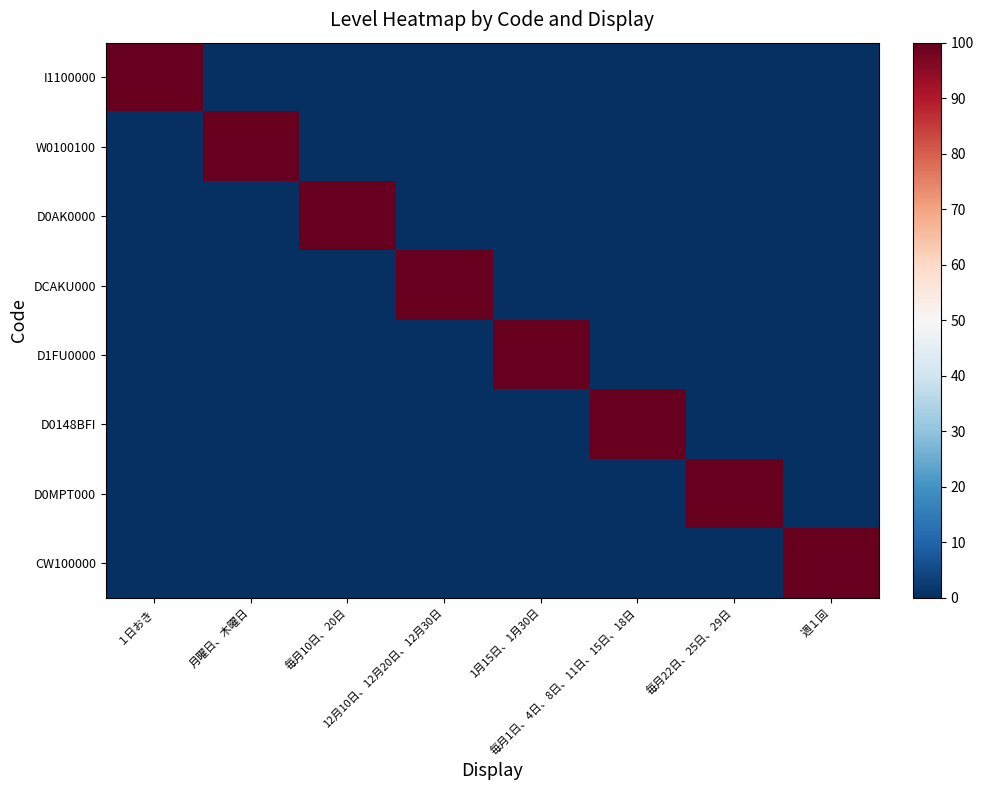

Reading right to left, list all the values displayed in this chart.

I1100000: 週１回=0	毎月22日、25日、29日=0	毎月1日、4日、8日、11日、15日、18日=0	1月15日、1月30日=0	12月10日、12月20日、12月30日=0	毎月10日、20日=0	月曜日、木曜日=0	１日おき=100
W0100100: 週１回=0	毎月22日、25日、29日=0	毎月1日、4日、8日、11日、15日、18日=0	1月15日、1月30日=0	12月10日、12月20日、12月30日=0	毎月10日、20日=0	月曜日、木曜日=100	１日おき=0
D0AK0000: 週１回=0	毎月22日、25日、29日=0	毎月1日、4日、8日、11日、15日、18日=0	1月15日、1月30日=0	12月10日、12月20日、12月30日=0	毎月10日、20日=100	月曜日、木曜日=0	１日おき=0
DCAKU000: 週１回=0	毎月22日、25日、29日=0	毎月1日、4日、8日、11日、15日、18日=0	1月15日、1月30日=0	12月10日、12月20日、12月30日=100	毎月10日、20日=0	月曜日、木曜日=0	１日おき=0
D1FU0000: 週１回=0	毎月22日、25日、29日=0	毎月1日、4日、8日、11日、15日、18日=0	1月15日、1月30日=100	12月10日、12月20日、12月30日=0	毎月10日、20日=0	月曜日、木曜日=0	１日おき=0
D0148BFI: 週１回=0	毎月22日、25日、29日=0	毎月1日、4日、8日、11日、15日、18日=100	1月15日、1月30日=0	12月10日、12月20日、12月30日=0	毎月10日、20日=0	月曜日、木曜日=0	１日おき=0
D0MPT000: 週１回=0	毎月22日、25日、29日=100	毎月1日、4日、8日、11日、15日、18日=0	1月15日、1月30日=0	12月10日、12月20日、12月30日=0	毎月10日、20日=0	月曜日、木曜日=0	１日おき=0
CW100000: 週１回=100	毎月22日、25日、29日=0	毎月1日、4日、8日、11日、15日、18日=0	1月15日、1月30日=0	12月10日、12月20日、12月30日=0	毎月10日、20日=0	月曜日、木曜日=0	１日おき=0